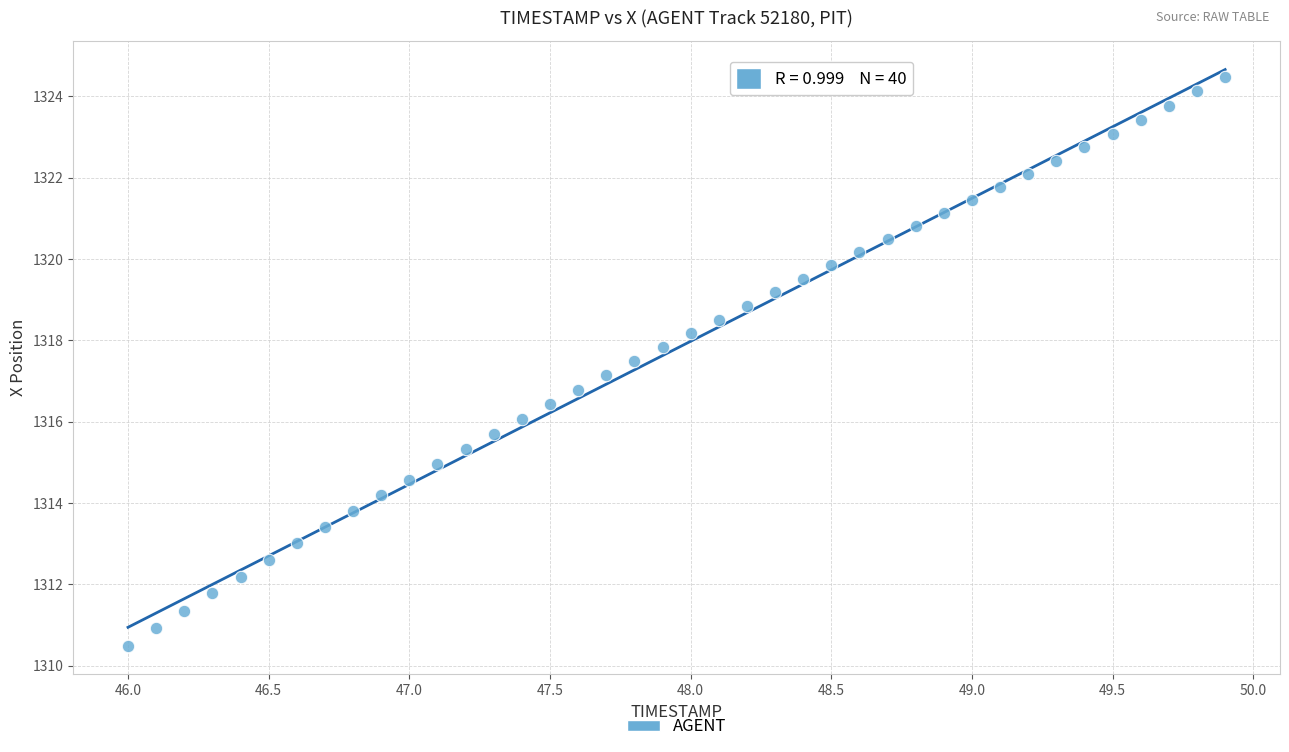

What is the range of Y values (max minus min)?

14.0